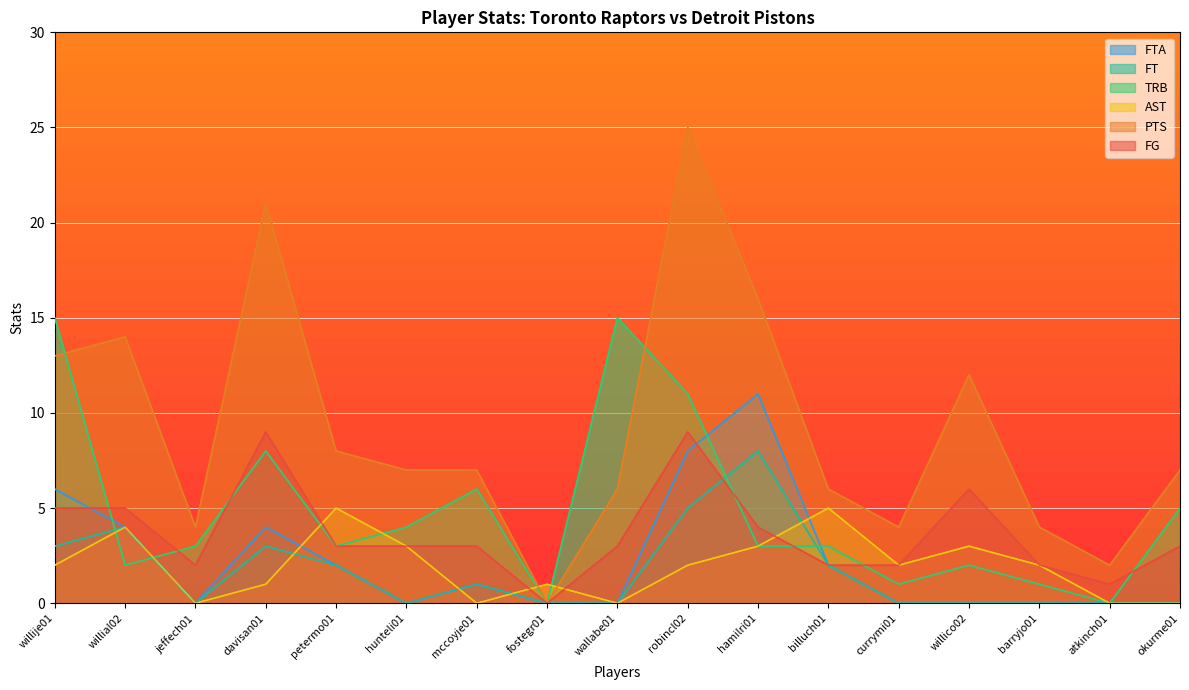

Where is FT nearest to the value 4?

willial02